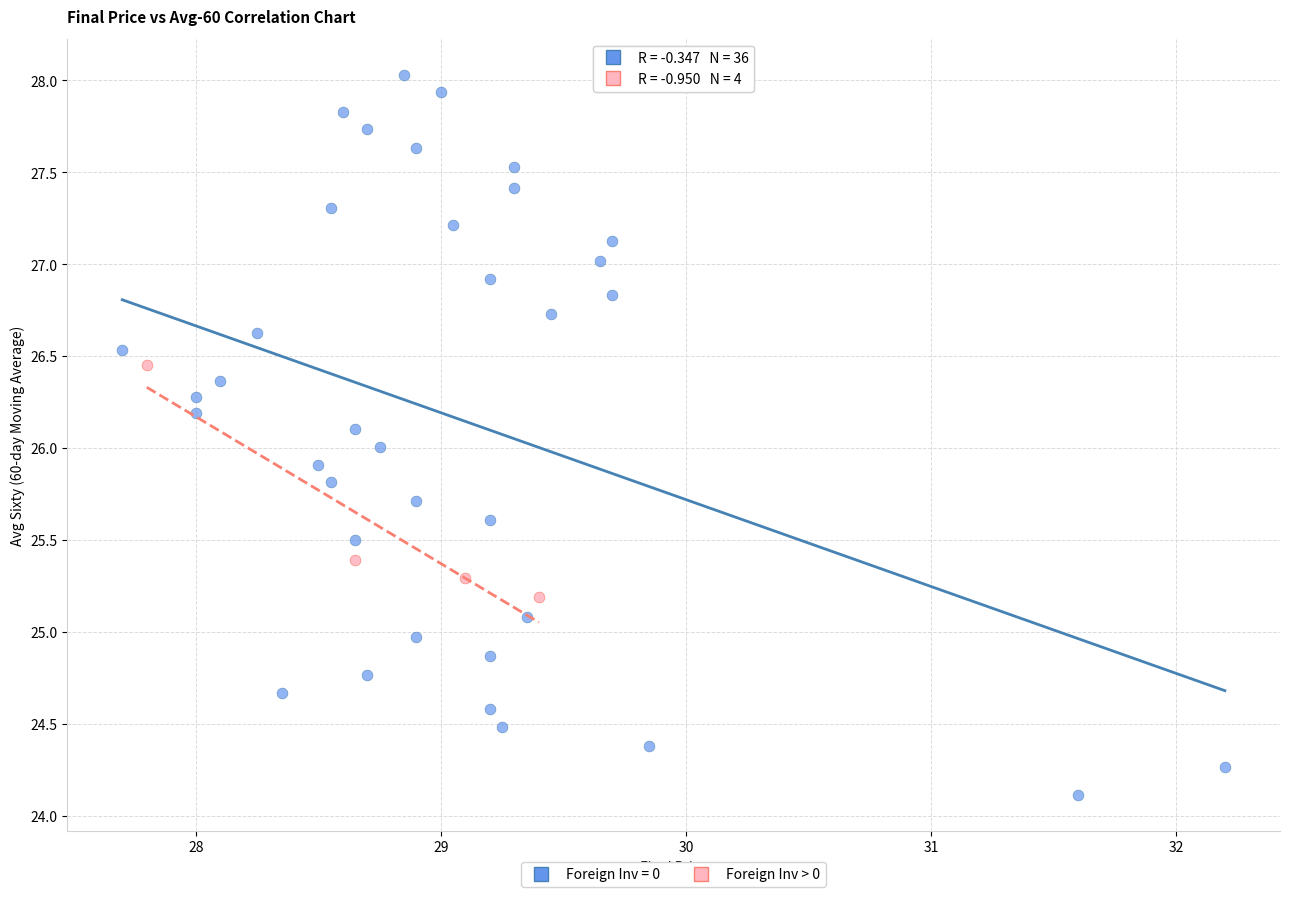

Which series reaches the maximum Y coordinate?

Foreign Inv = 0